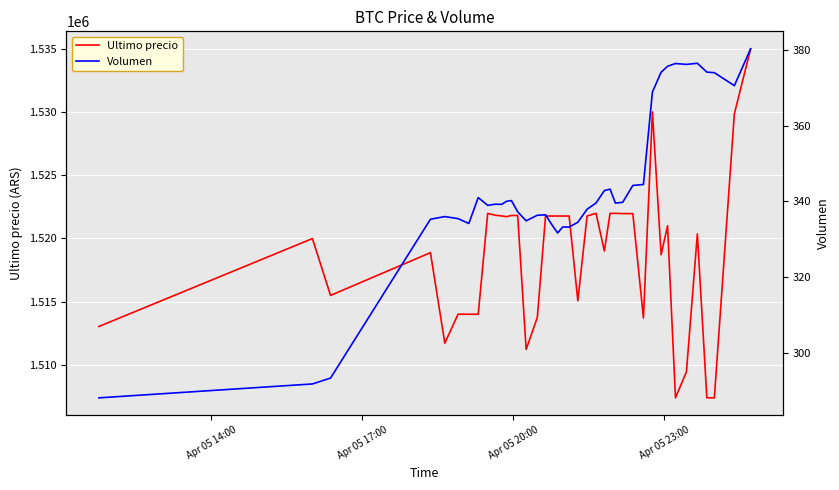

List the series in order of their overall mean, lowest first.

Volumen, Ultimo precio